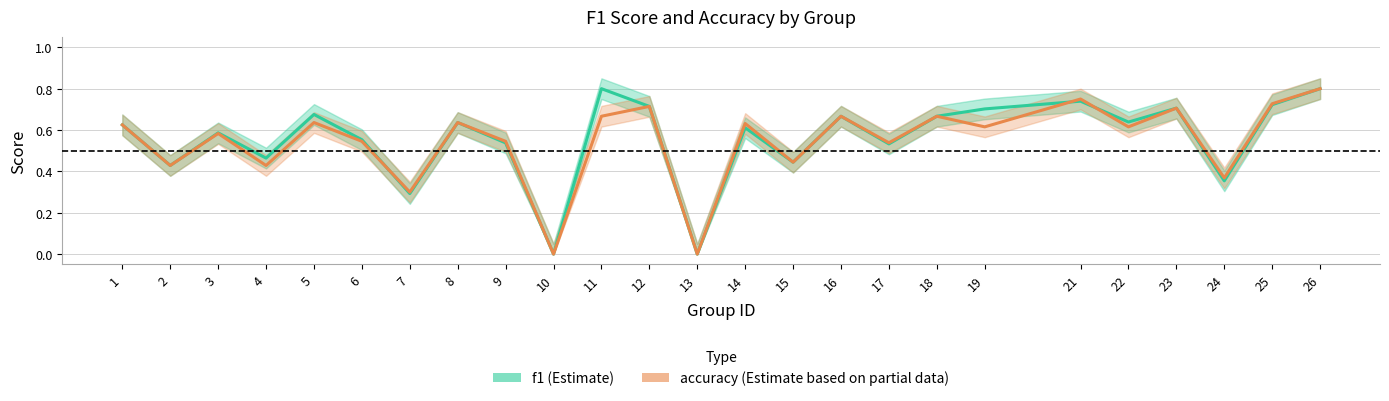

Rank the series at 6 from lowest to highest value.

accuracy, f1